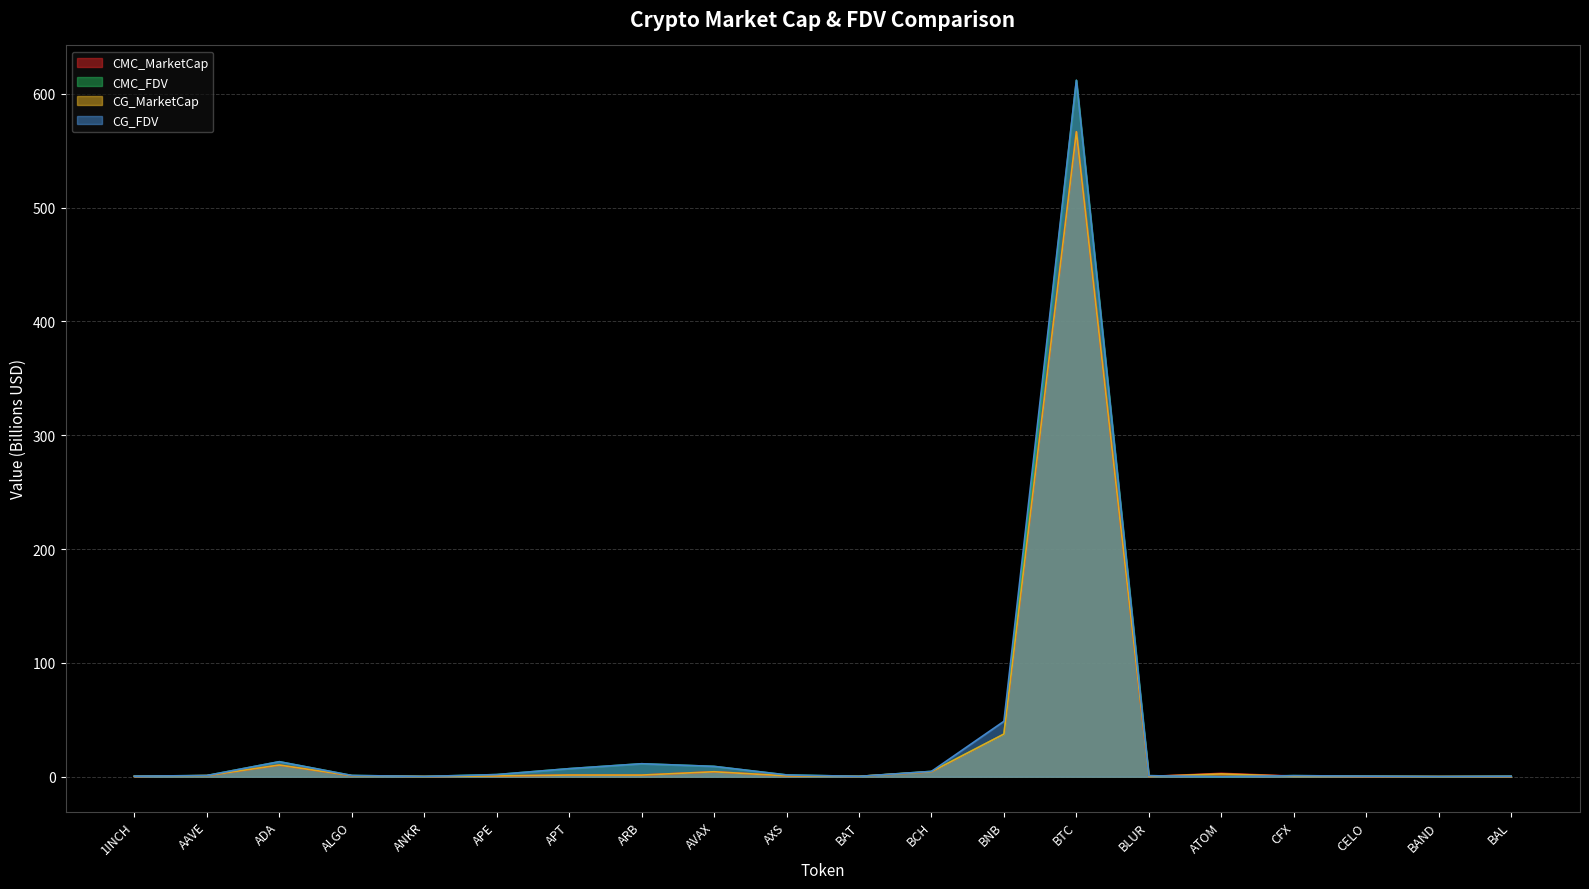

What is the total value across all series at CELO?

1.5